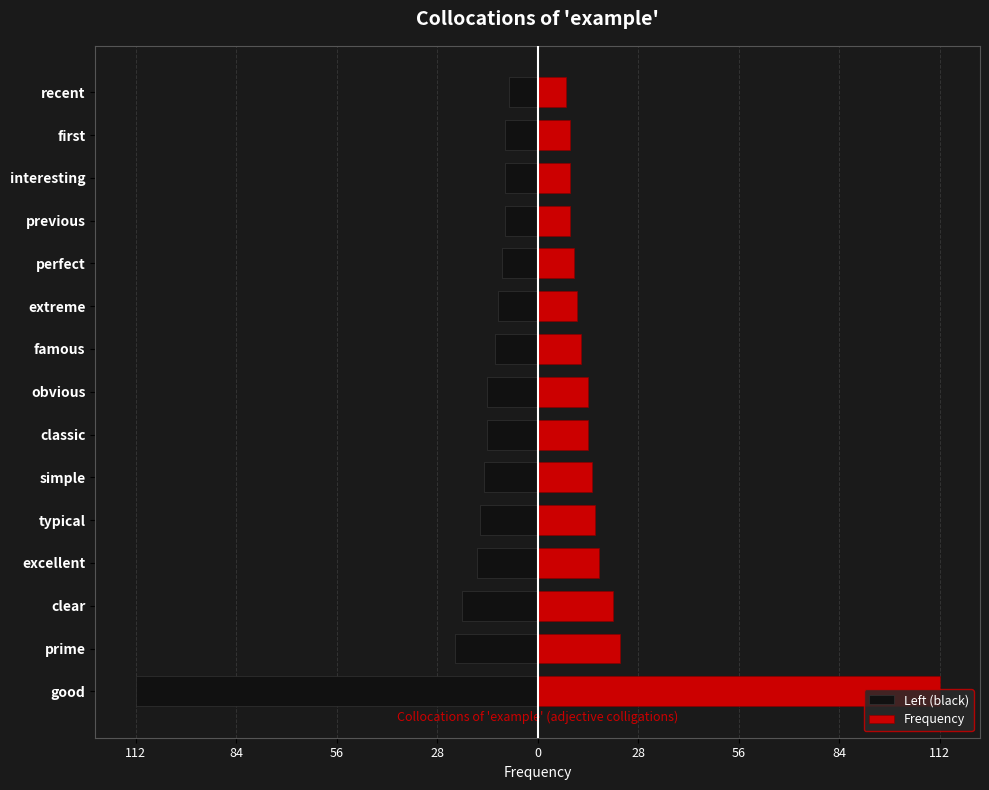

The value of Left (black) at good is -112. True or false?

True